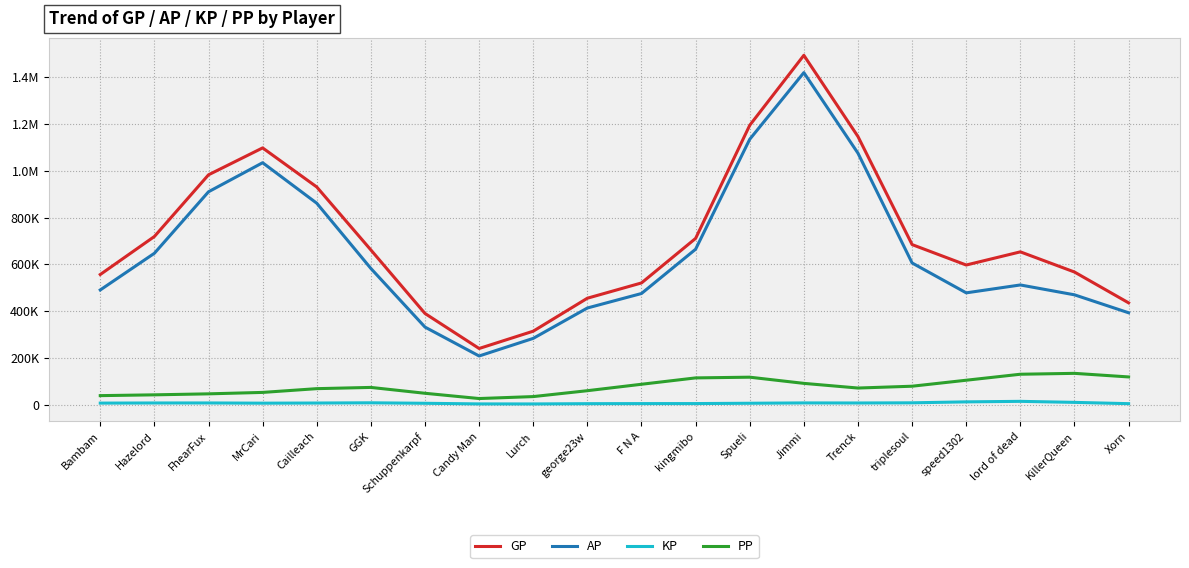

What is the value of the KP point at the 13th from the left?

5985.4